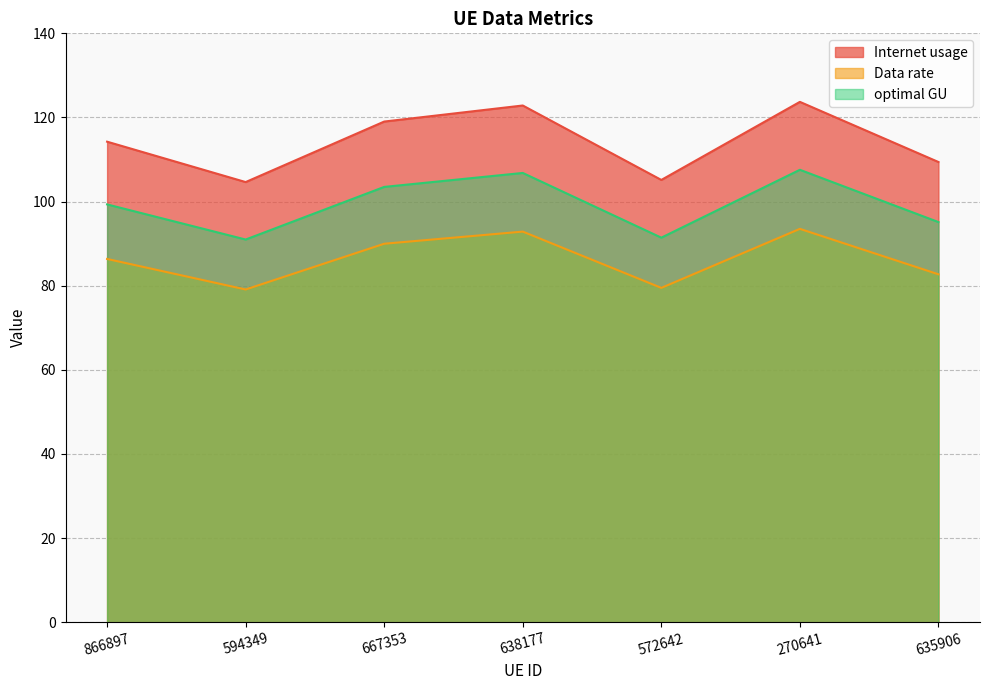

What is the total value across all series at 635906?

287.2